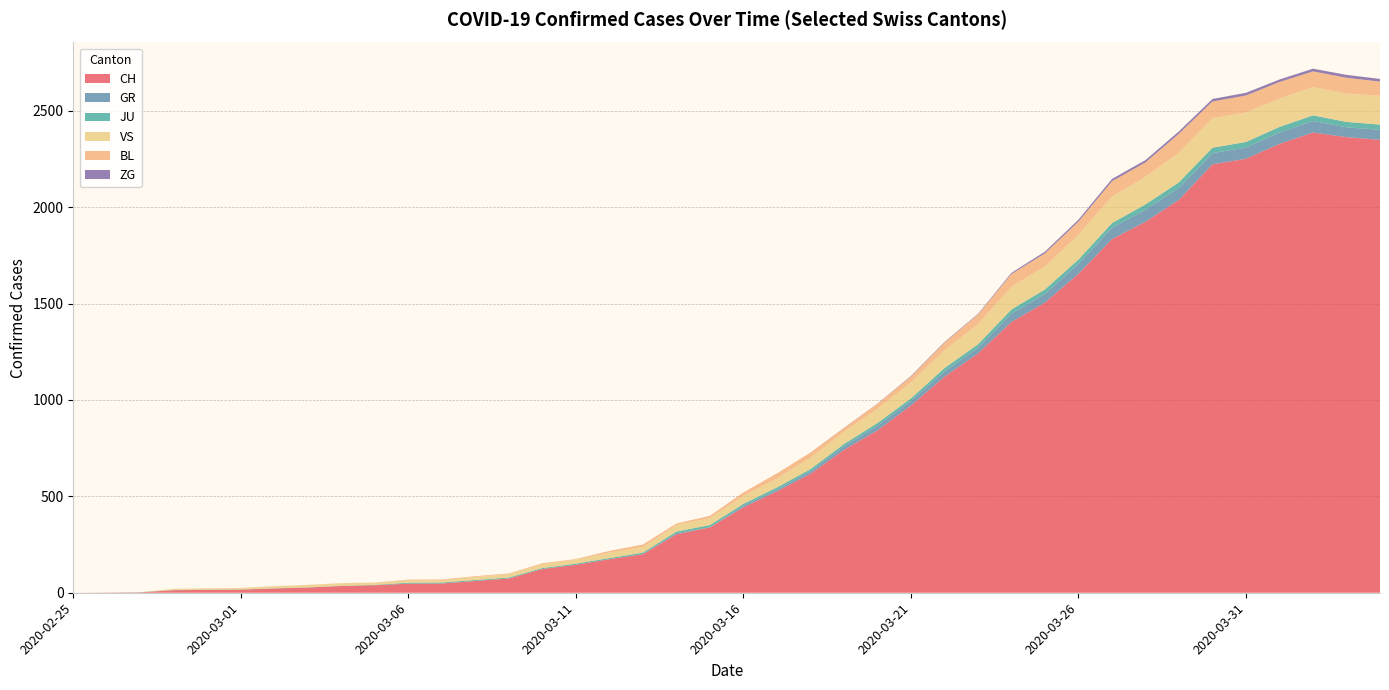

Reading left to right, list all the values displayed in this chart.

CH: 2020-02-25=0	2020-02-26=1	2020-02-27=2	2020-02-28=13	2020-02-29=15	2020-03-01=16	2020-03-02=22	2020-03-03=27	2020-03-04=35	2020-03-05=39	2020-03-06=47	2020-03-07=48	2020-03-08=61	2020-03-09=74	2020-03-10=123	2020-03-11=145	2020-03-12=174	2020-03-13=200	2020-03-14=303	2020-03-15=339	2020-03-16=443	2020-03-17=526	2020-03-18=617	2020-03-19=741	2020-03-20=842	2020-03-21=971	2020-03-22=1120	2020-03-23=1241	2020-03-24=1404	2020-03-25=1505	2020-03-26=1654	2020-03-27=1834	2020-03-28=1924	2020-03-29=2038	2020-03-30=2222	2020-03-31=2251	2020-04-01=2328	2020-04-02=2387	2020-04-03=2363	2020-04-04=2349
GR: 2020-02-25=0	2020-02-26=0	2020-02-27=0	2020-02-28=0	2020-02-29=0	2020-03-01=0	2020-03-02=0	2020-03-03=0	2020-03-04=0	2020-03-05=0	2020-03-06=0	2020-03-07=0	2020-03-08=0	2020-03-09=0	2020-03-10=0	2020-03-11=0	2020-03-12=0	2020-03-13=0	2020-03-14=6	2020-03-15=0	2020-03-16=9	2020-03-17=9	2020-03-18=13	2020-03-19=18	2020-03-20=24	2020-03-21=24	2020-03-22=27	2020-03-23=29	2020-03-24=43	2020-03-25=45	2020-03-26=52	2020-03-27=58	2020-03-28=63	2020-03-29=63	2020-03-30=58	2020-03-31=58	2020-04-01=59	2020-04-02=60	2020-04-03=51	2020-04-04=52
JU: 2020-02-25=0	2020-02-26=0	2020-02-27=1	2020-02-28=1	2020-02-29=1	2020-03-01=1	2020-03-02=1	2020-03-03=1	2020-03-04=1	2020-03-05=2	2020-03-06=5	2020-03-07=5	2020-03-08=5	2020-03-09=5	2020-03-10=5	2020-03-11=6	2020-03-12=6	2020-03-13=8	2020-03-14=8	2020-03-15=12	2020-03-16=9	2020-03-17=11	2020-03-18=11	2020-03-19=12	2020-03-20=14	2020-03-21=13	2020-03-22=18	2020-03-23=18	2020-03-24=22	2020-03-25=23	2020-03-26=22	2020-03-27=25	2020-03-28=27	2020-03-29=28	2020-03-30=28	2020-03-31=29	2020-04-01=29	2020-04-02=29	2020-04-03=28	2020-04-04=27
VS: 2020-02-25=0	2020-02-26=0	2020-02-27=0	2020-02-28=6	2020-02-29=6	2020-03-01=7	2020-03-02=10	2020-03-03=12	2020-03-04=13	2020-03-05=11	2020-03-06=12	2020-03-07=12	2020-03-08=16	2020-03-09=17	2020-03-10=20	2020-03-11=21	2020-03-12=28	2020-03-13=30	2020-03-14=34	2020-03-15=36	2020-03-16=42	2020-03-17=47	2020-03-18=59	2020-03-19=64	2020-03-20=73	2020-03-21=83	2020-03-22=92	2020-03-23=104	2020-03-24=118	2020-03-25=119	2020-03-26=129	2020-03-27=138	2020-03-28=143	2020-03-29=153	2020-03-30=154	2020-03-31=153	2020-04-01=147	2020-04-02=147	2020-04-03=147	2020-04-04=150
BL: 2020-02-25=0	2020-02-26=0	2020-02-27=0	2020-02-28=0	2020-02-29=1	2020-03-01=1	2020-03-02=1	2020-03-03=1	2020-03-04=1	2020-03-05=1	2020-03-06=4	2020-03-07=4	2020-03-08=4	2020-03-09=4	2020-03-10=5	2020-03-11=3	2020-03-12=9	2020-03-13=12	2020-03-14=8	2020-03-15=12	2020-03-16=17	2020-03-17=26	2020-03-18=27	2020-03-19=19	2020-03-20=27	2020-03-21=30	2020-03-22=40	2020-03-23=51	2020-03-24=66	2020-03-25=68	2020-03-26=68	2020-03-27=79	2020-03-28=75	2020-03-29=99	2020-03-30=86	2020-03-31=88	2020-04-01=86	2020-04-02=81	2020-04-03=82	2020-04-04=73
ZG: 2020-02-25=0	2020-02-26=0	2020-02-27=0	2020-02-28=0	2020-02-29=0	2020-03-01=0	2020-03-02=0	2020-03-03=0	2020-03-04=0	2020-03-05=0	2020-03-06=0	2020-03-07=0	2020-03-08=0	2020-03-09=0	2020-03-10=0	2020-03-11=0	2020-03-12=0	2020-03-13=0	2020-03-14=0	2020-03-15=0	2020-03-16=0	2020-03-17=0	2020-03-18=0	2020-03-19=1	2020-03-20=1	2020-03-21=3	2020-03-22=3	2020-03-23=3	2020-03-24=6	2020-03-25=9	2020-03-26=10	2020-03-27=12	2020-03-28=12	2020-03-29=12	2020-03-30=13	2020-03-31=14	2020-04-01=13	2020-04-02=14	2020-04-03=15	2020-04-04=14